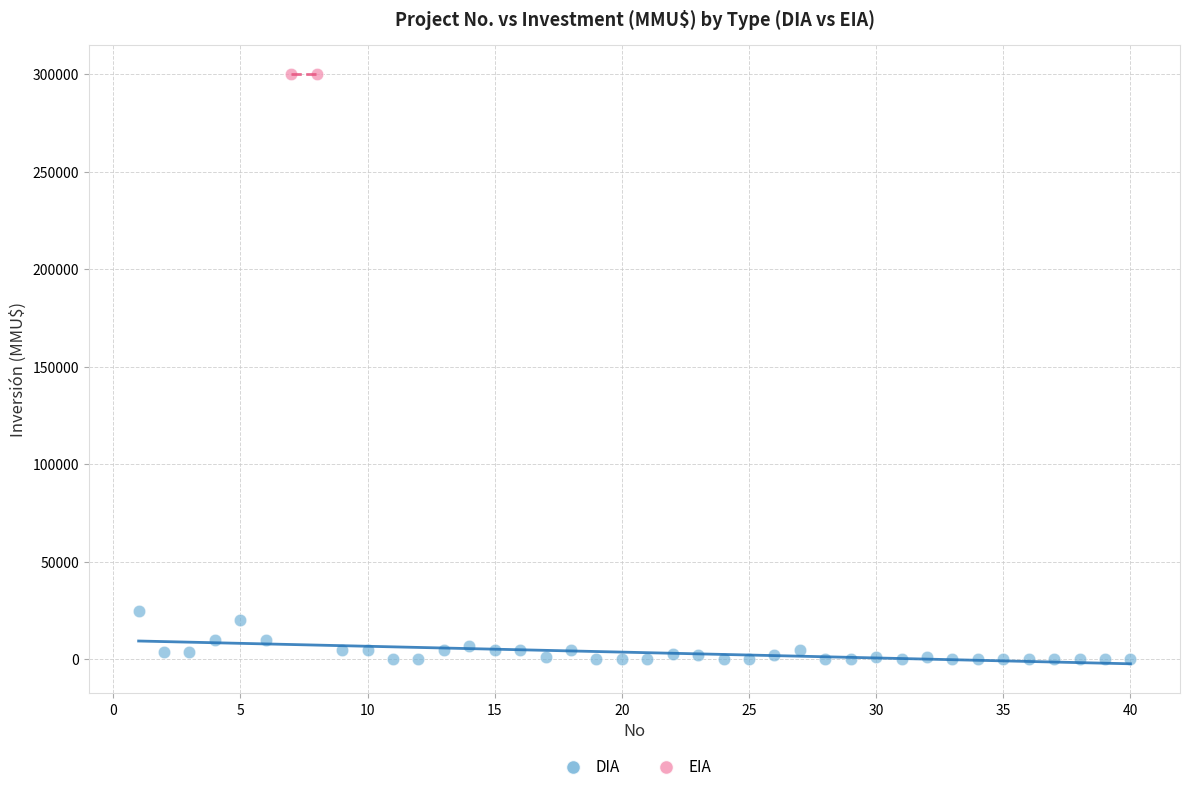

What are all the series names shown in the legend?

DIA, EIA